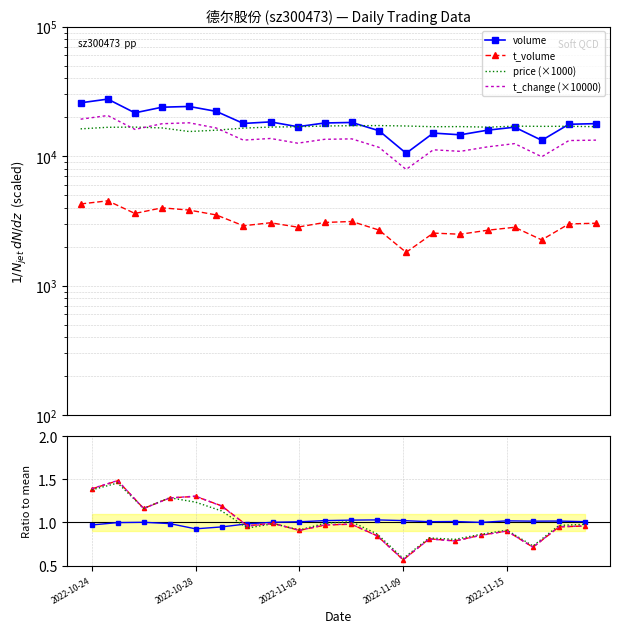

How many categories are shown in the chart?

20